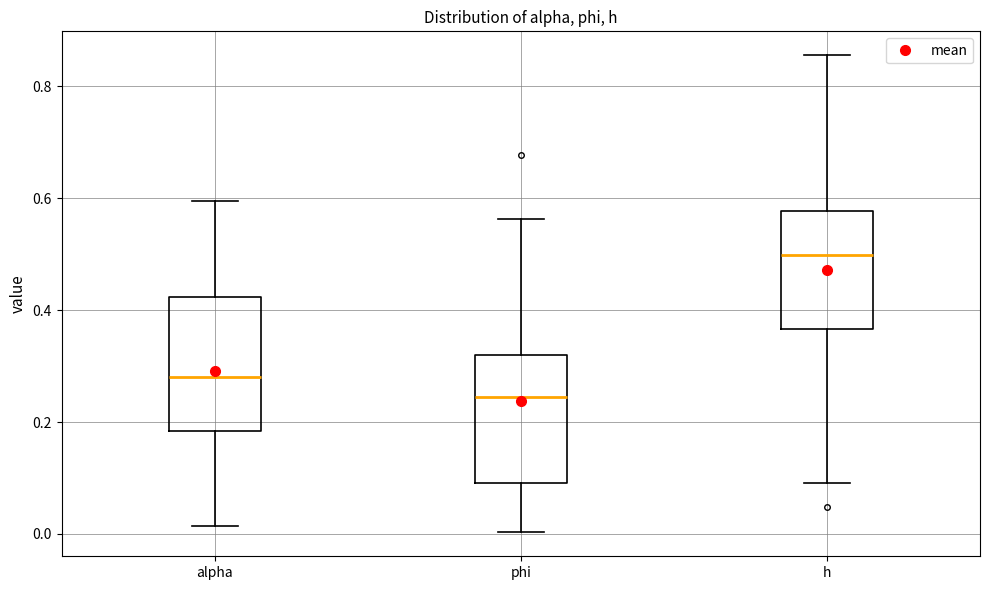

Where is the lower edge of the box for phi on the y-axis? The values are not printed on the chart, so give them approximately, as read against the axis.

0.10